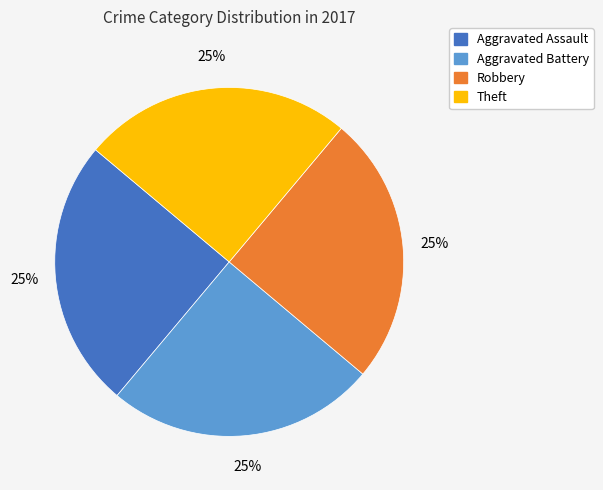

Is there a majority slice in this chart?

No